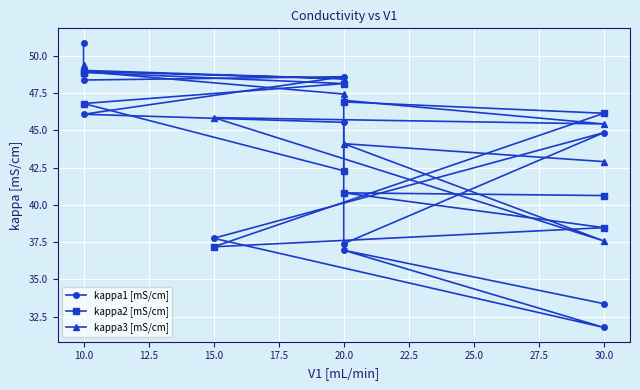

How many series are shown in this chart?

3